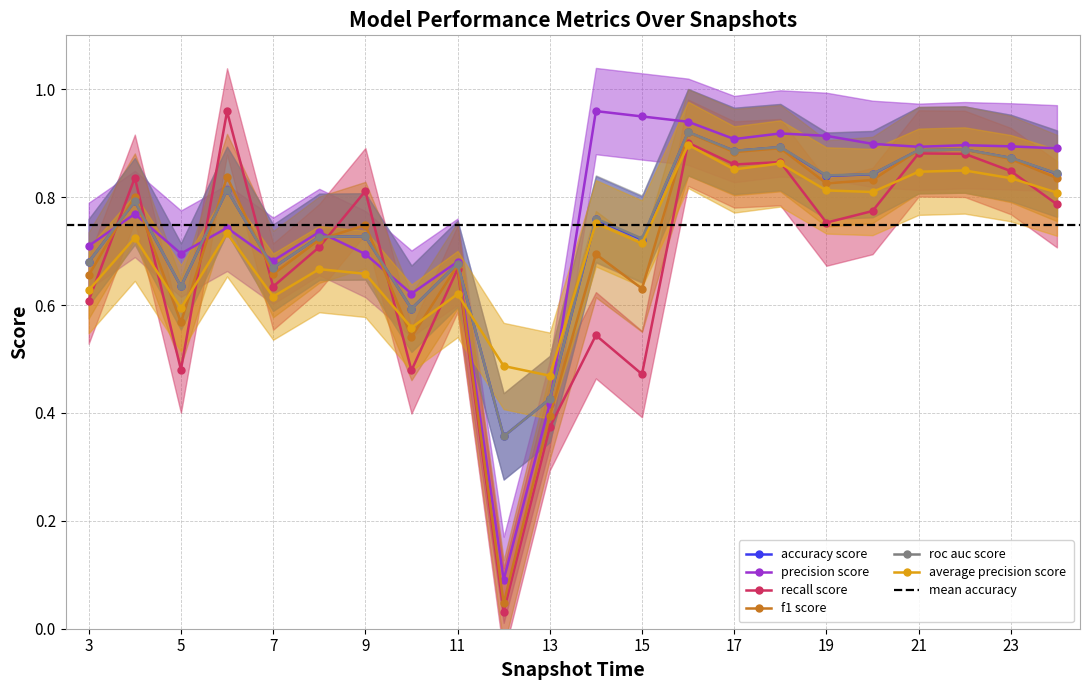

In f1_score, how many points are higher than both neighbors (excluding endpoints)?

8